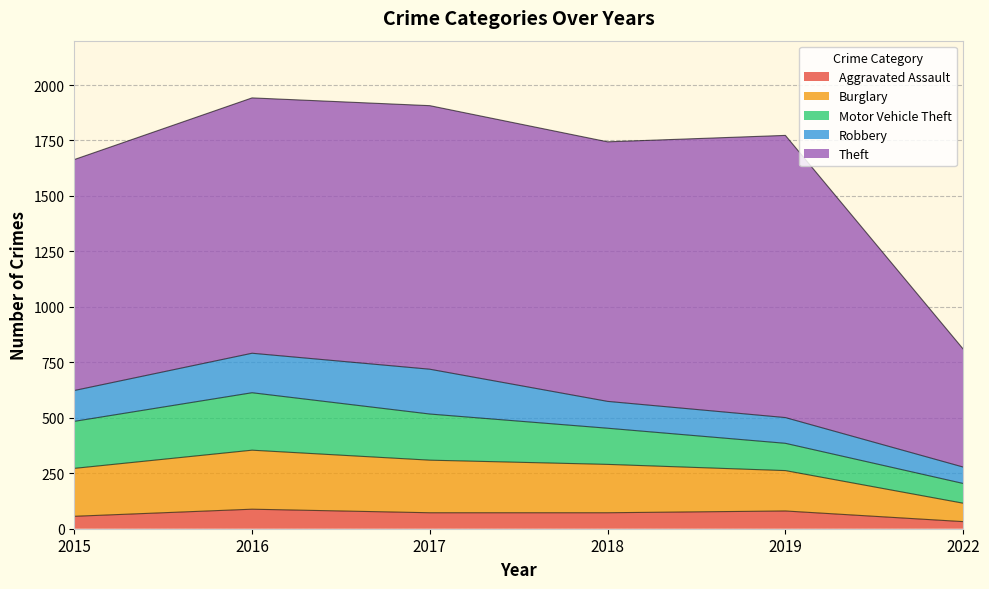

The value of Robbery at 2017 is 202. True or false?

True